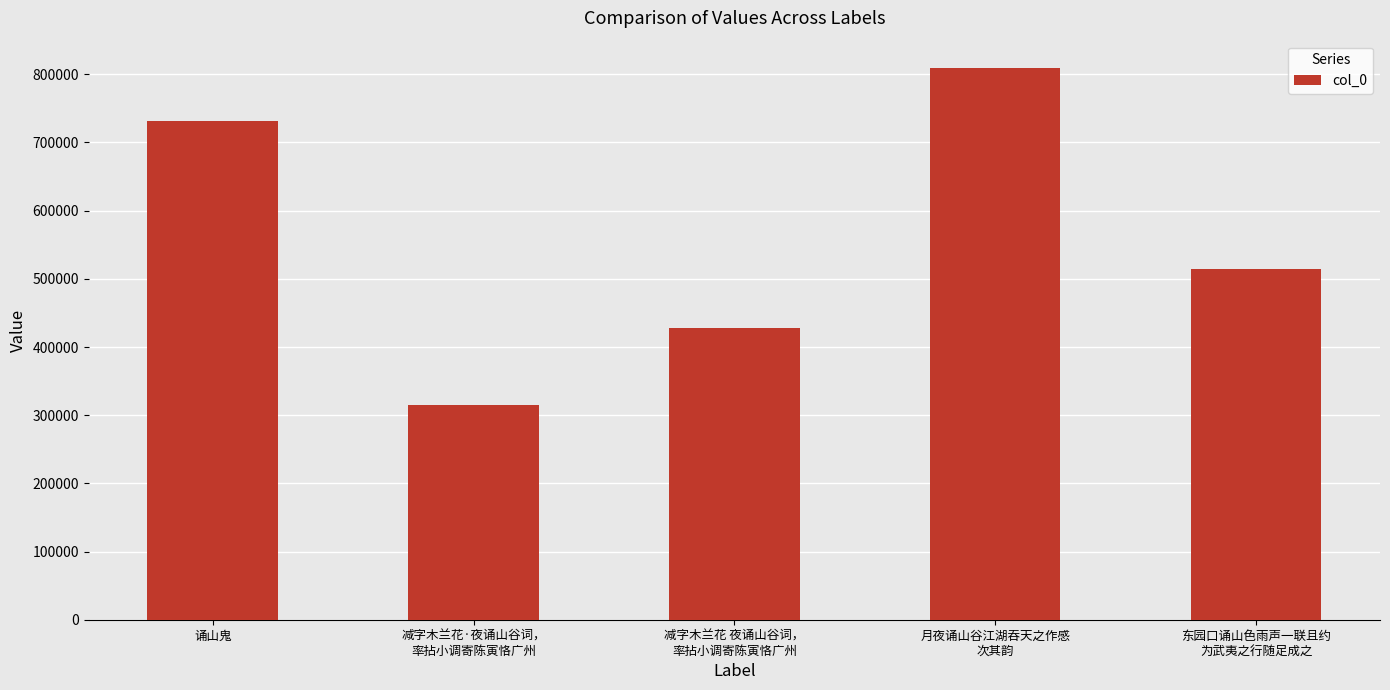

Rank the categories by value from highest to lowest.

月夜诵山谷江湖吞天之作感
次其韵, 诵山鬼, 东园口诵山色雨声一联且约
为武夷之行随足成之, 减字木兰花 夜诵山谷词，
率拈小调寄陈寅恪广州, 减字木兰花·夜诵山谷词，
率拈小调寄陈寅恪广州